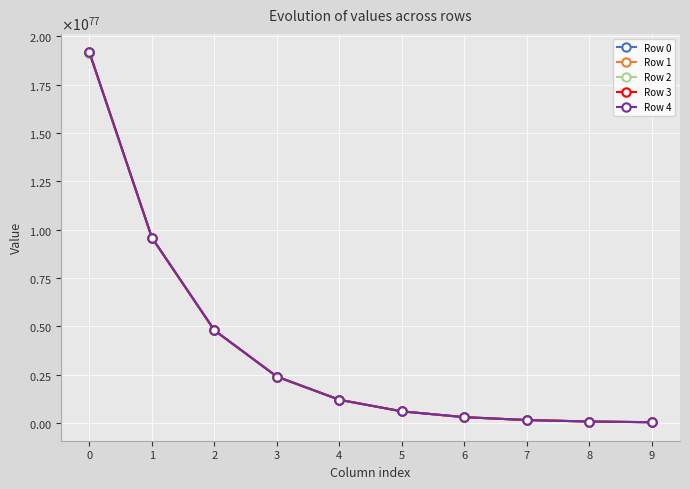

What are all the series names shown in the legend?

Row 0, Row 1, Row 2, Row 3, Row 4